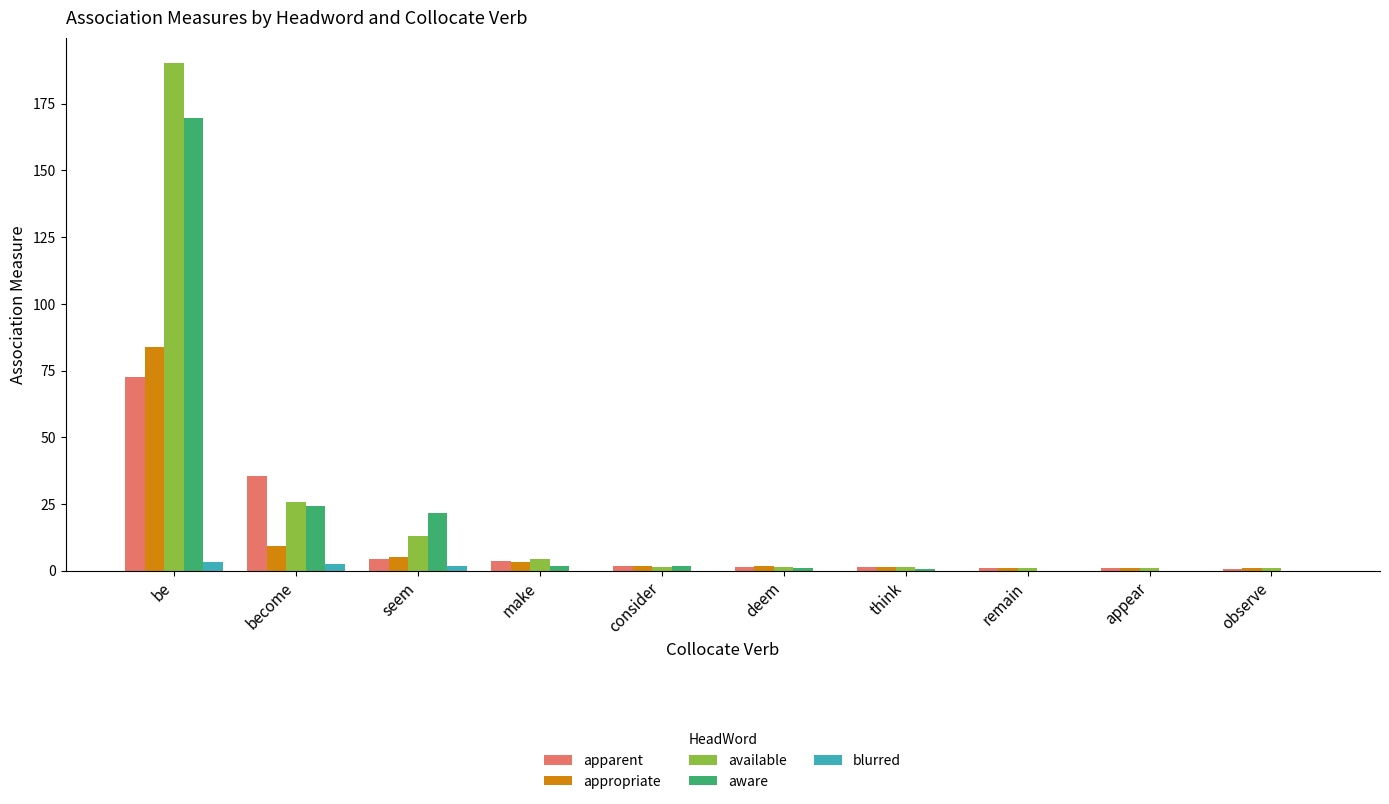

Where does the aware series first go above 1?

be